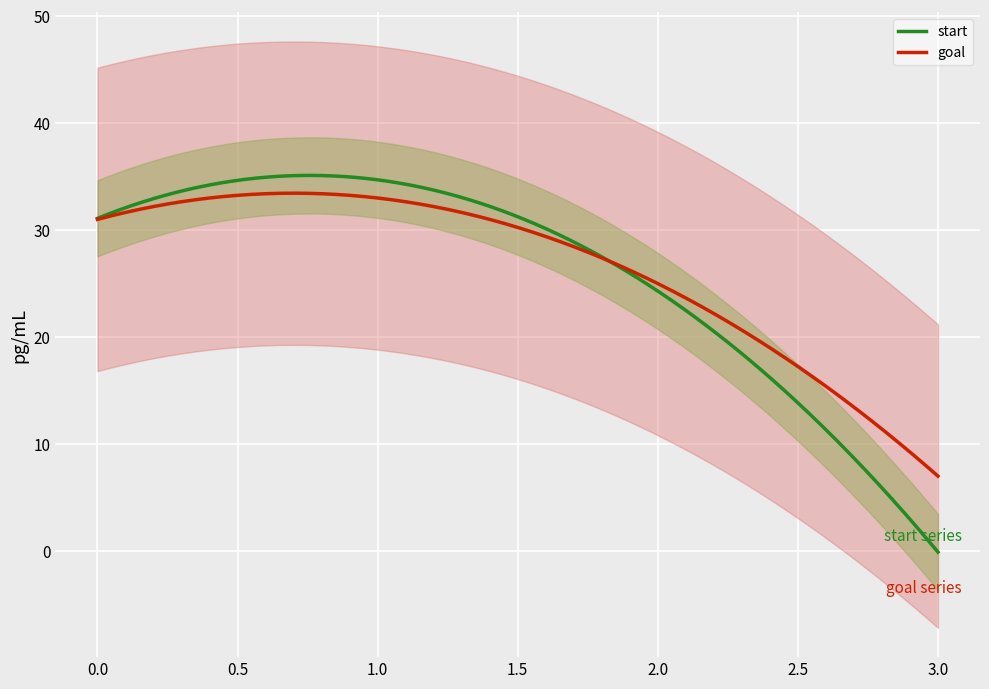

How many series are shown in this chart?

2